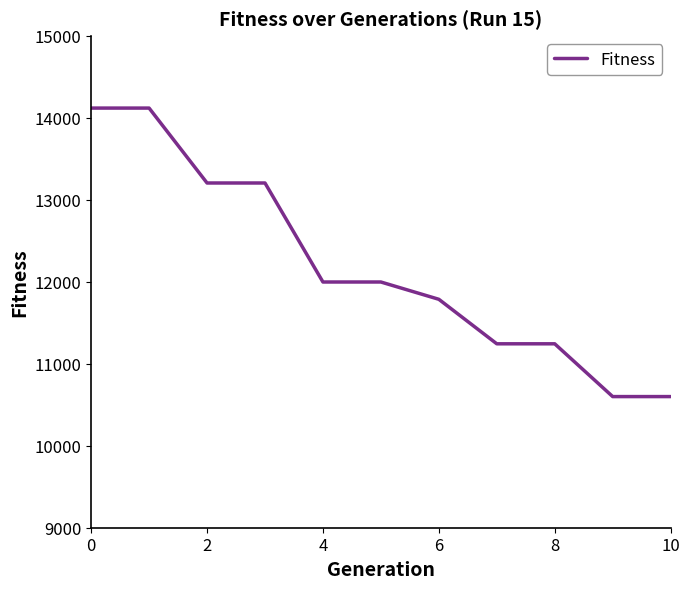

What is the difference between the maximum and minimum values?

3520